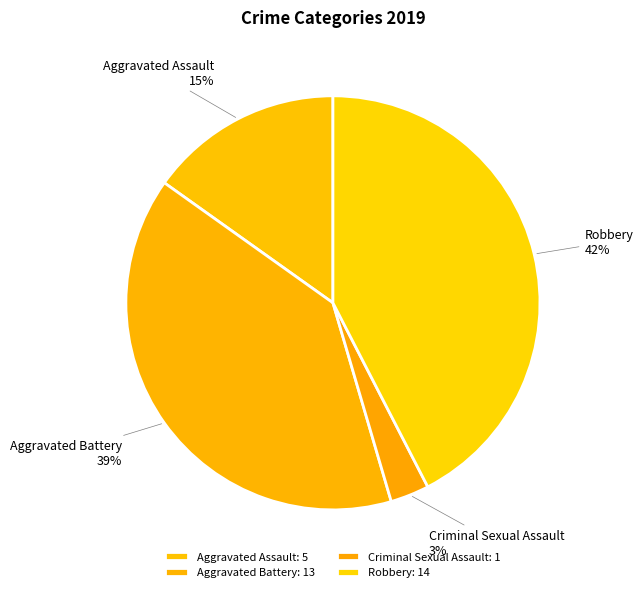

Between Robbery and Aggravated Assault, which is larger?

Robbery